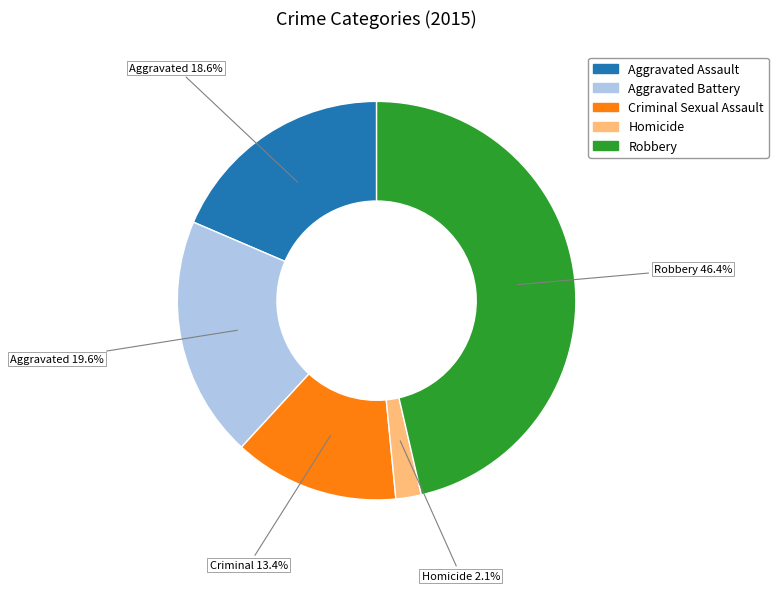

What is the ratio of the value at Aggravated Assault to the value at Criminal Sexual Assault?

1.4